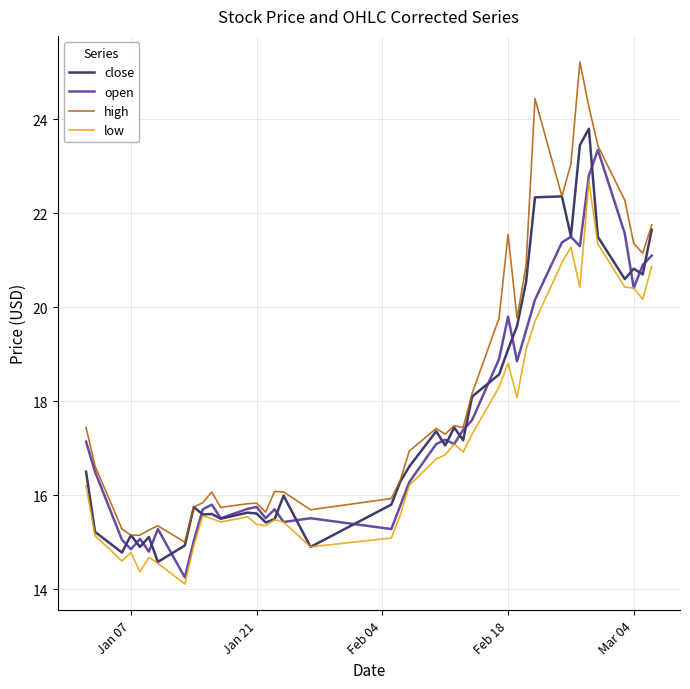

True or false: high and low cross at least once.

False